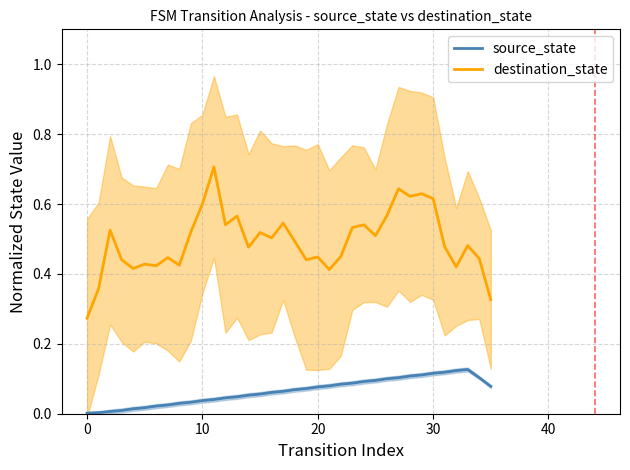

Is the value of destination_state at 16 greater than the value of source_state at 34?

Yes